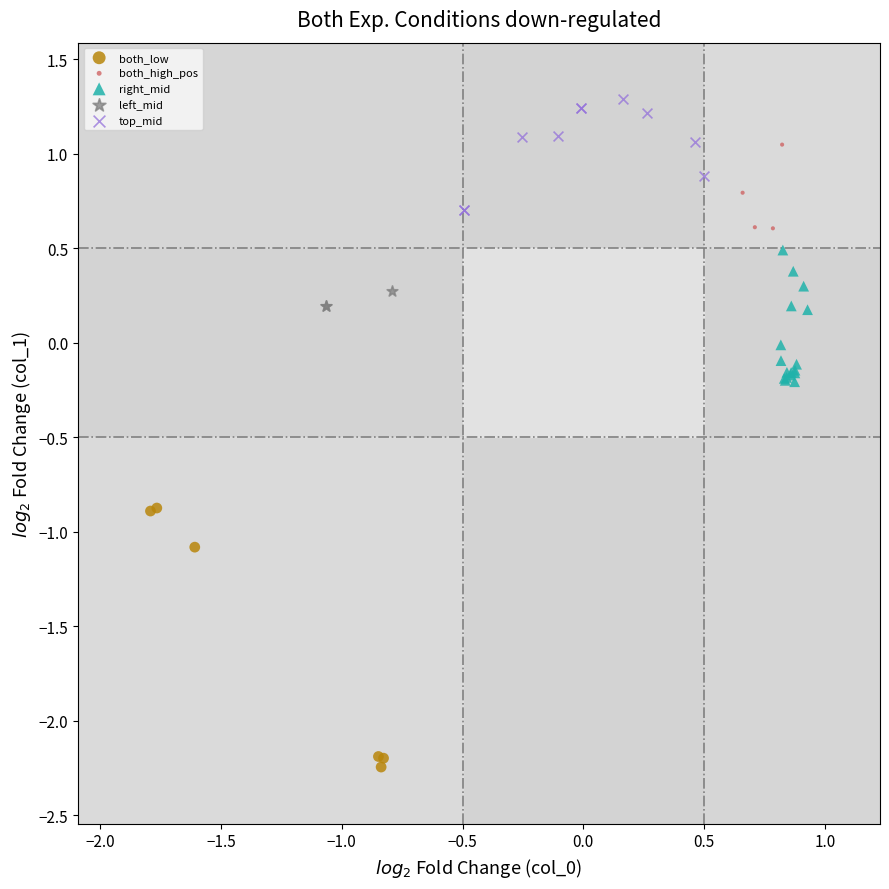

Which series reaches the minimum Y coordinate?

both_low